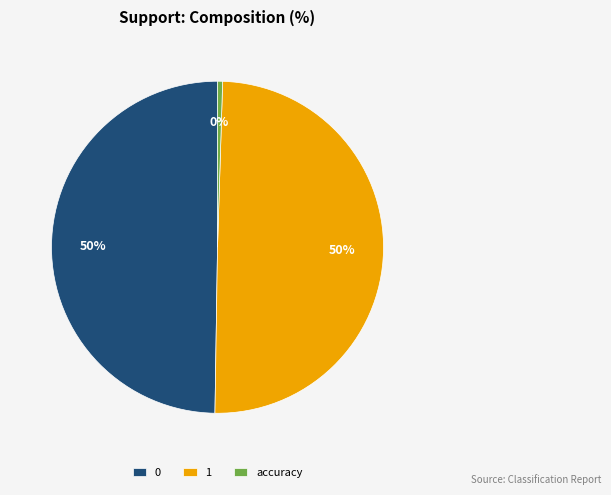

What is the ratio of the value at 0 to the value at accuracy?

101.0